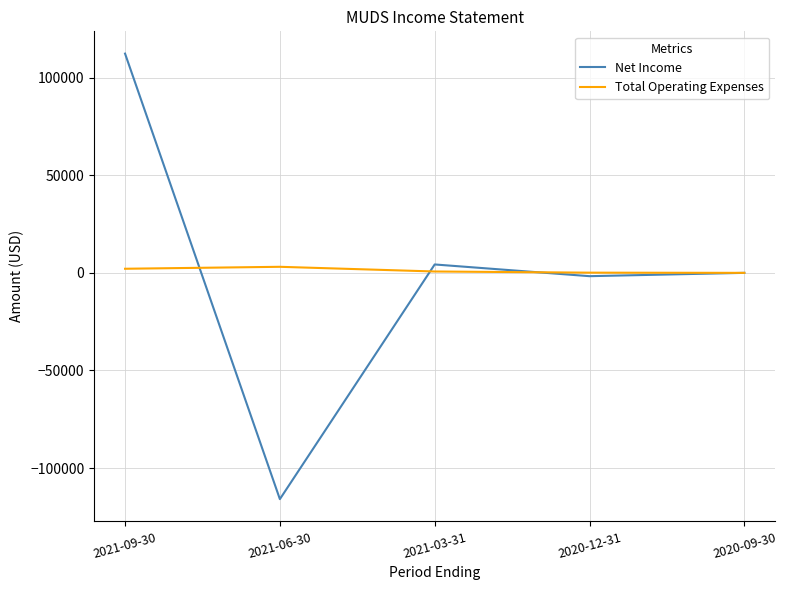

Rank the series by their maximum value, from highest to lowest.

Net Income, Total Operating Expenses